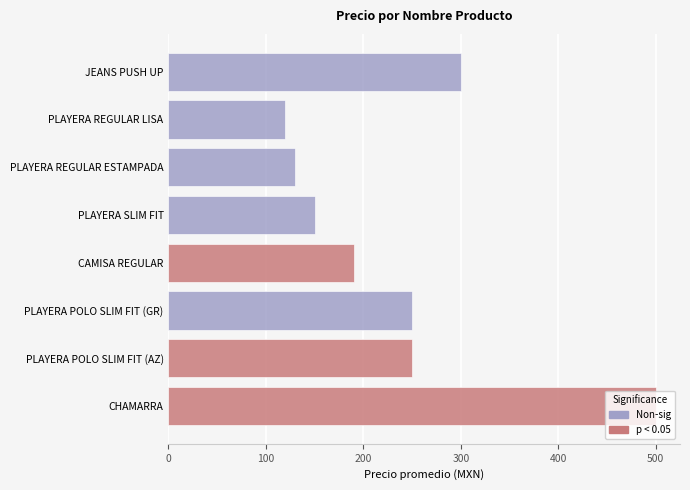

What is the smallest value displayed?

119.9